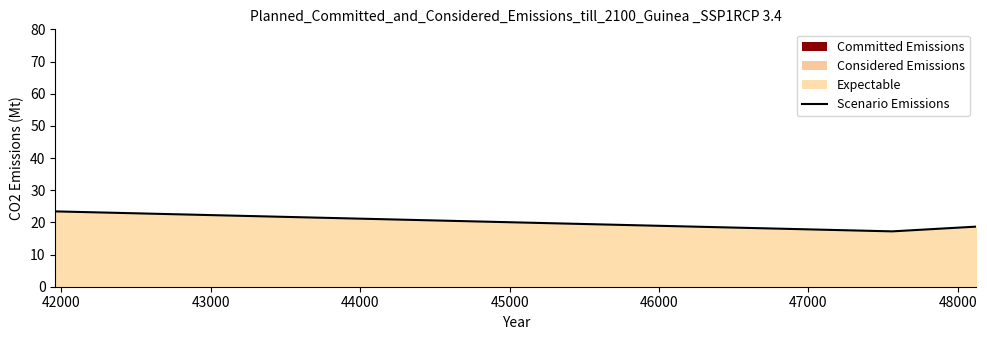

What is the difference between the maximum and minimum values?

6.2